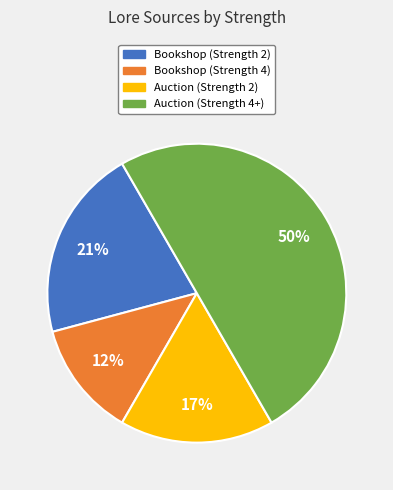

To the nearest percent, what percentage of the pie is Auction (Strength 4+)?

50%